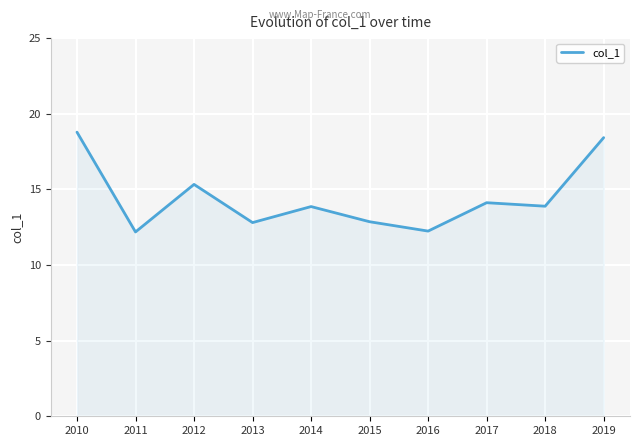

What is the difference between the values at 2017 and 2019?

4.3